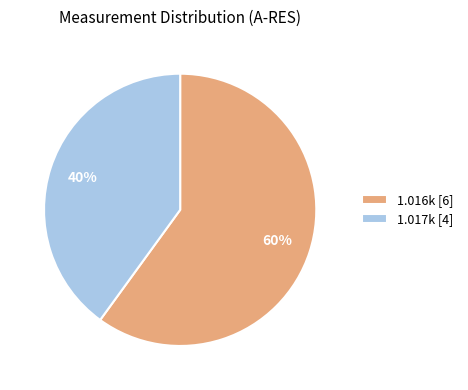

How many segments does this pie chart have?

2